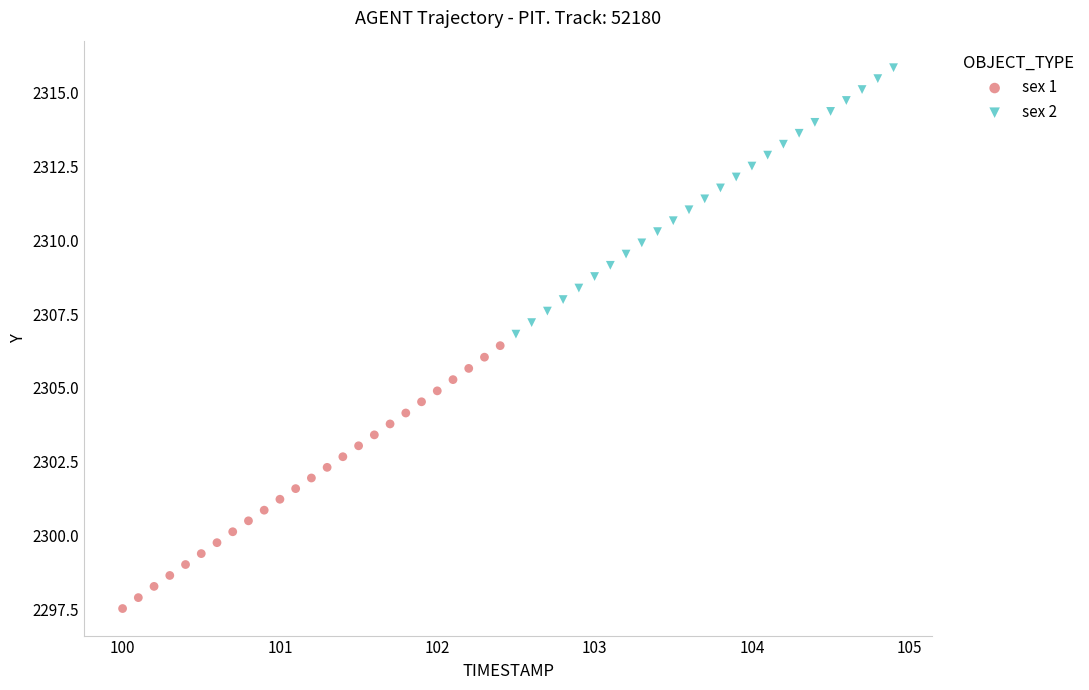

Which series reaches the minimum Y coordinate?

sex 1